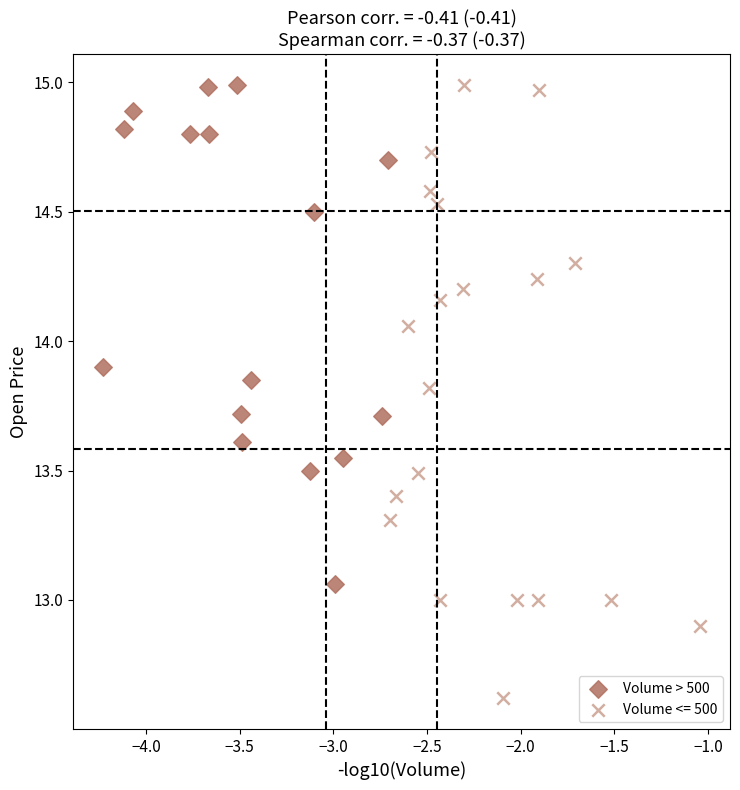

Which series has the widest spread of Y values?

Volume <= 500